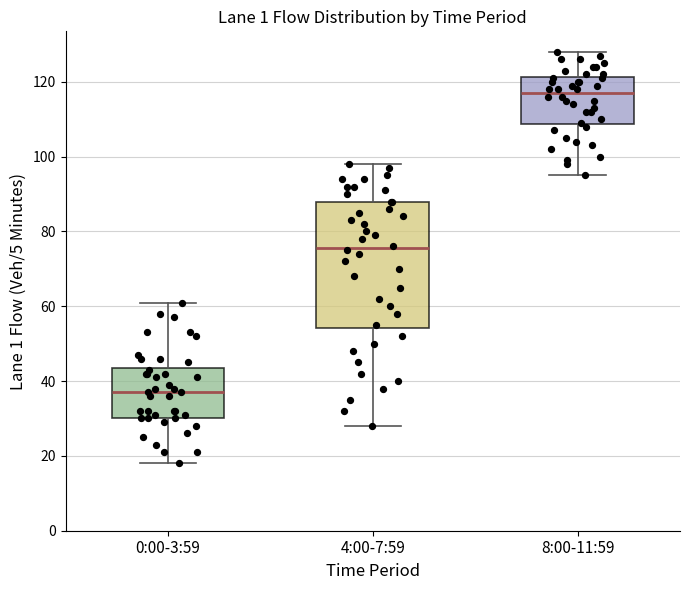

Which box has the highest median line?

8:00-11:59